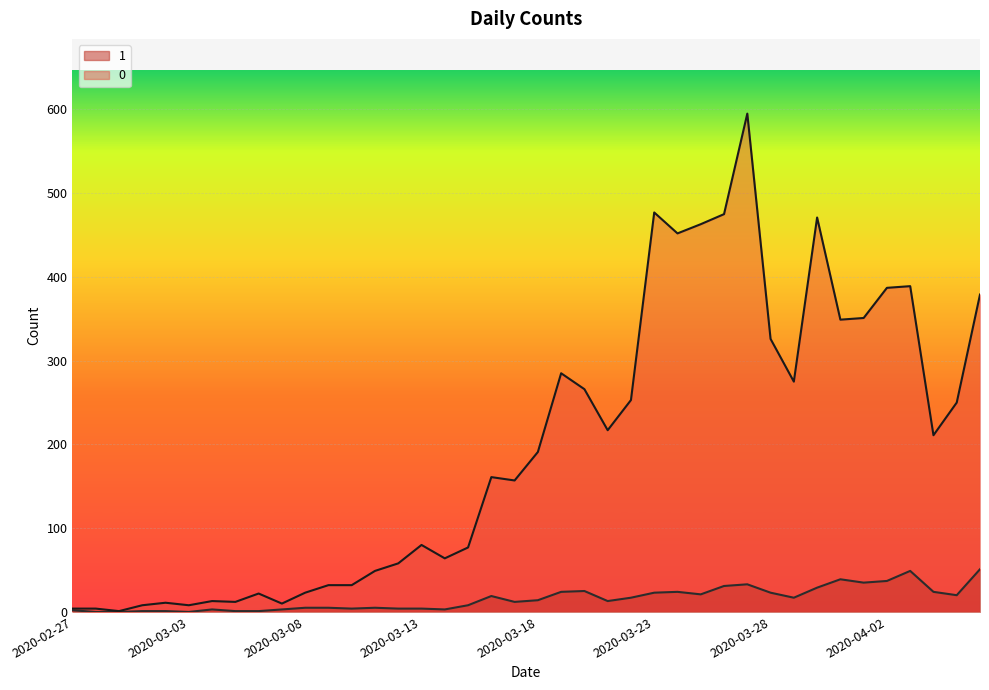

True or false: 0 and 1 intersect in this chart.

False